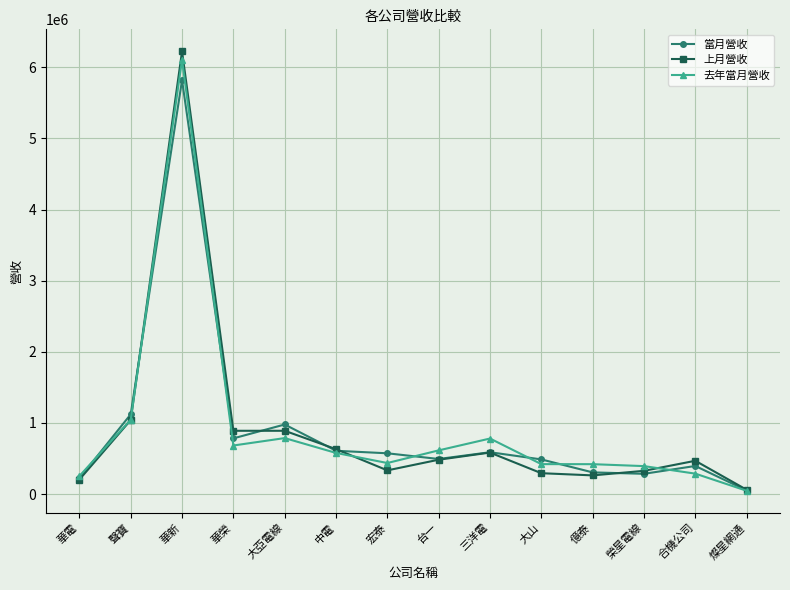

Which category has the highest value in the 去年當月營收 series?

華新